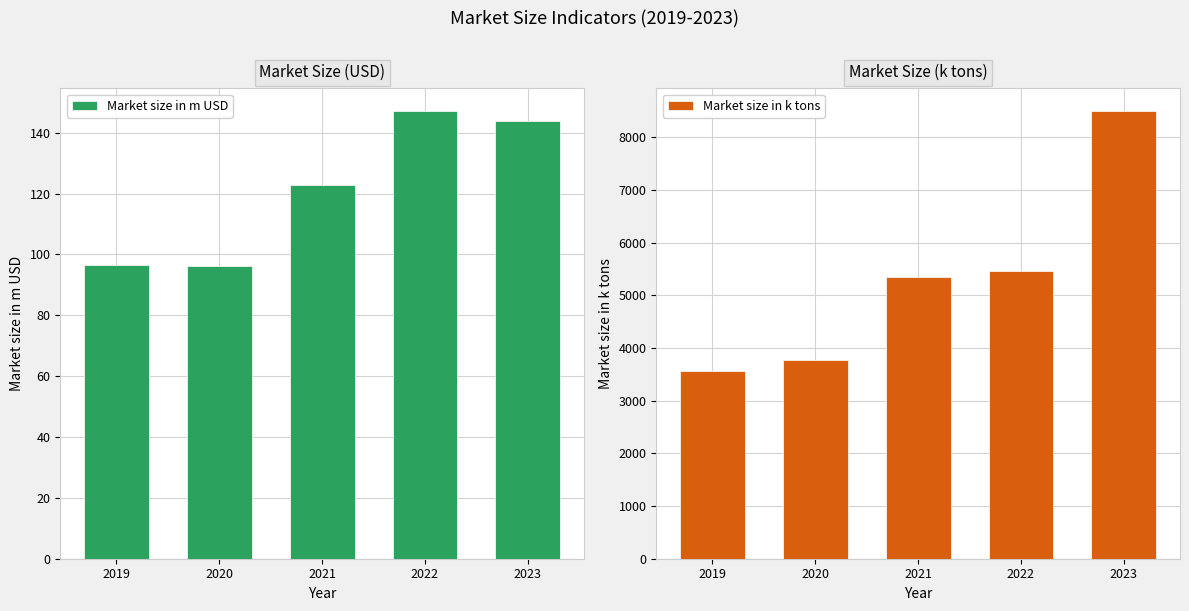

Reading right to left, list all the values displayed in this chart.

Market size in m USD: 143.9	147.2	123.0	96.2	96.4
Market size in k tons: 8507.0	5460.8	5353.6	3766.7	3563.5